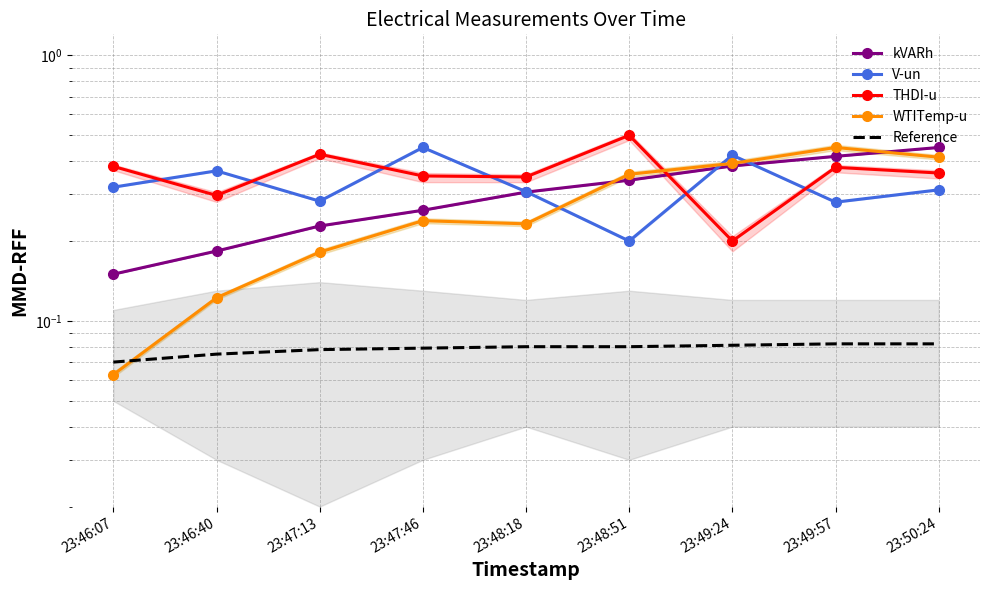

What is the label of the 7th point from the left?

23:49:24